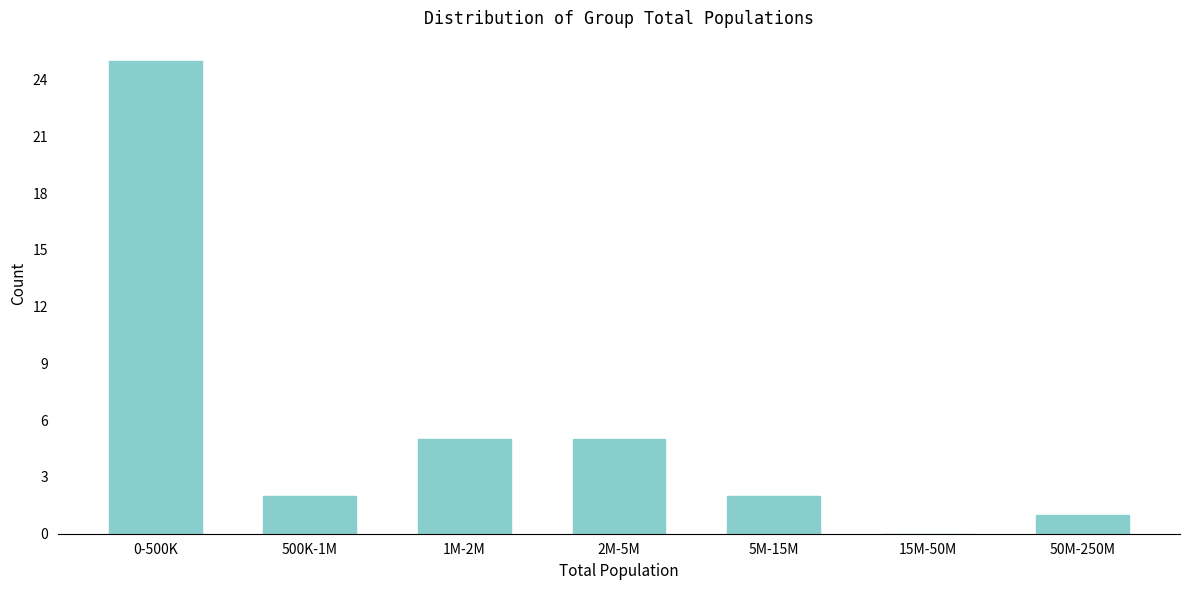

Reading right to left, list all the values displayed in this chart.

50M-250M=1	15M-50M=0	5M-15M=2	2M-5M=5	1M-2M=5	500K-1M=2	0-500K=25